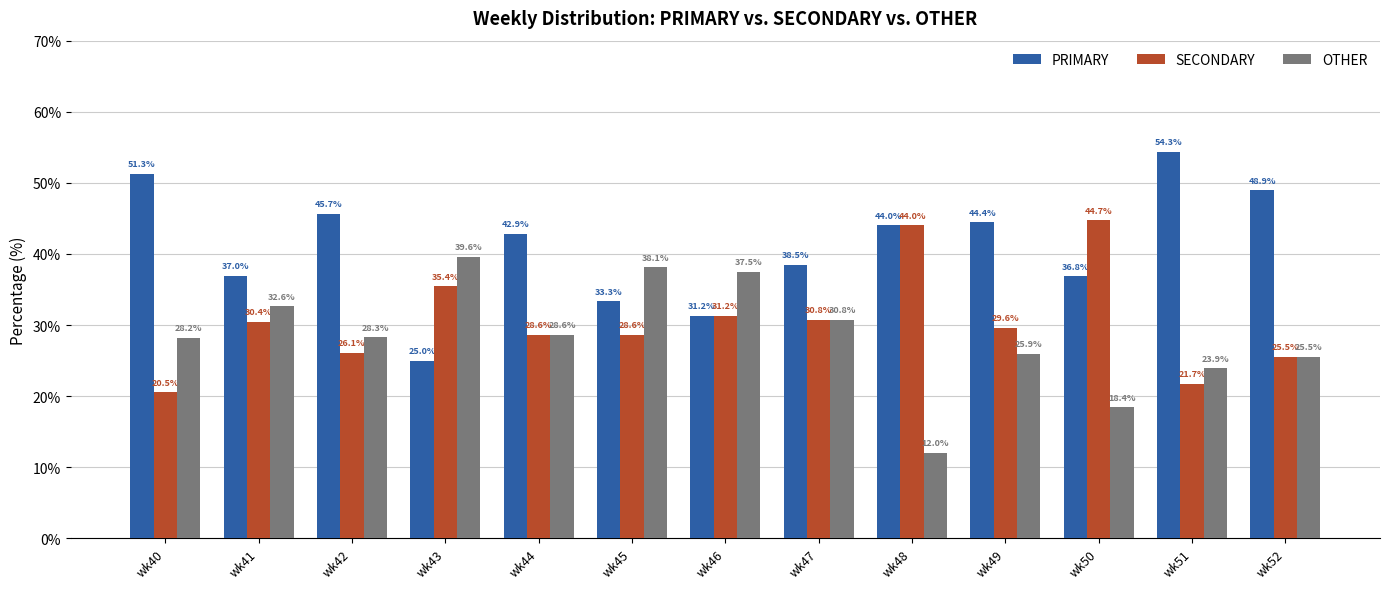

How many values in the PRIMARY series are below 42?

6